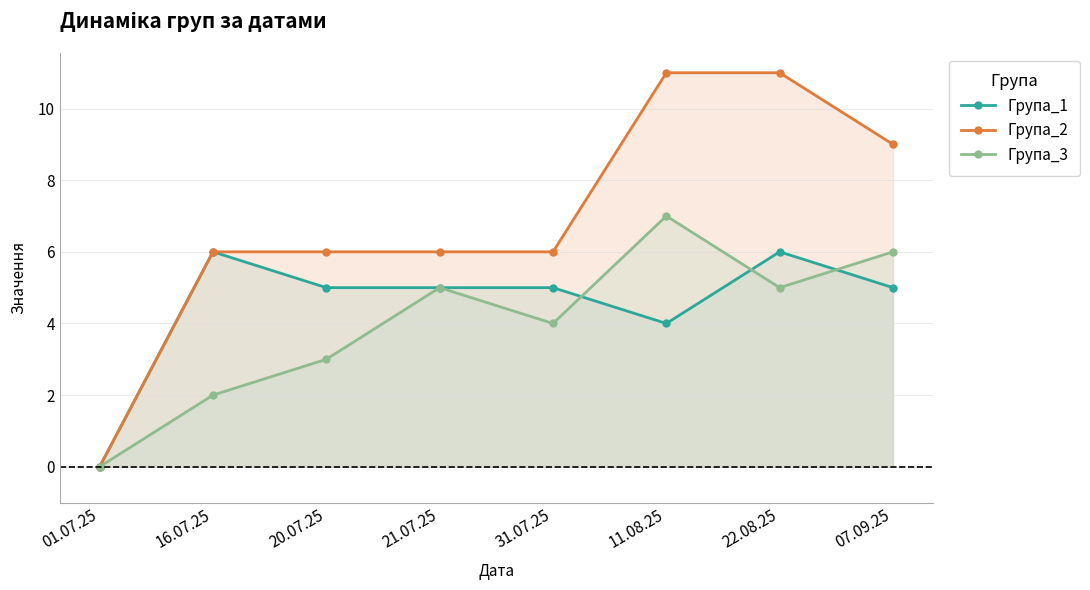

After their last crossing, which series has the higher values: Група_3 or Група_1?

Група_3